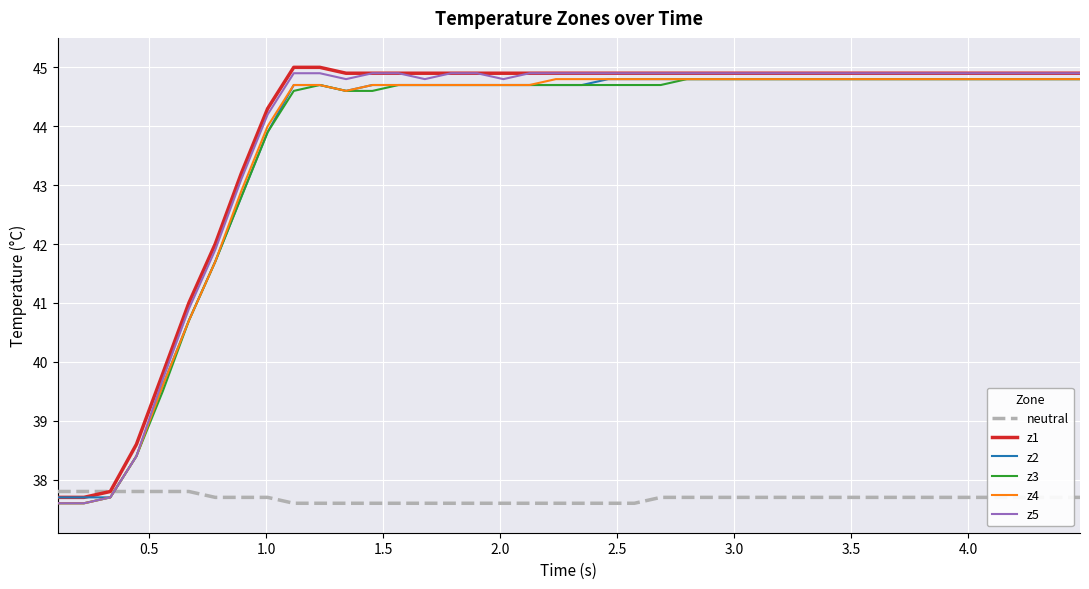

What is the maximum value shown in the chart?

45.0